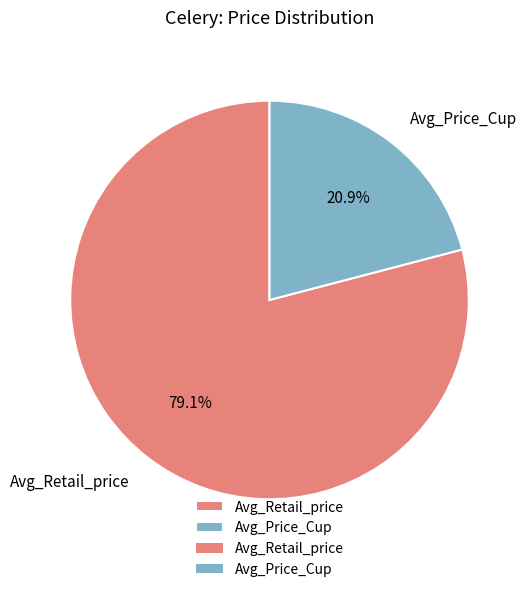

Which category has the biggest portion of the pie?

Avg_Retail_price